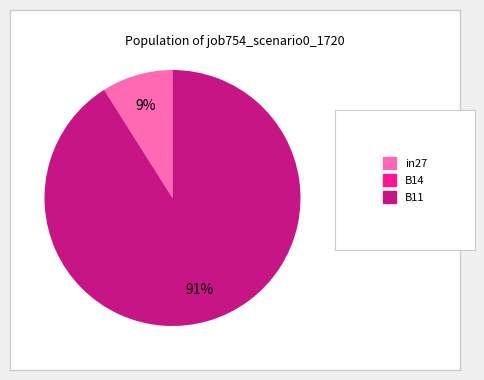

To the nearest percent, what is the average slice percentage?

33%